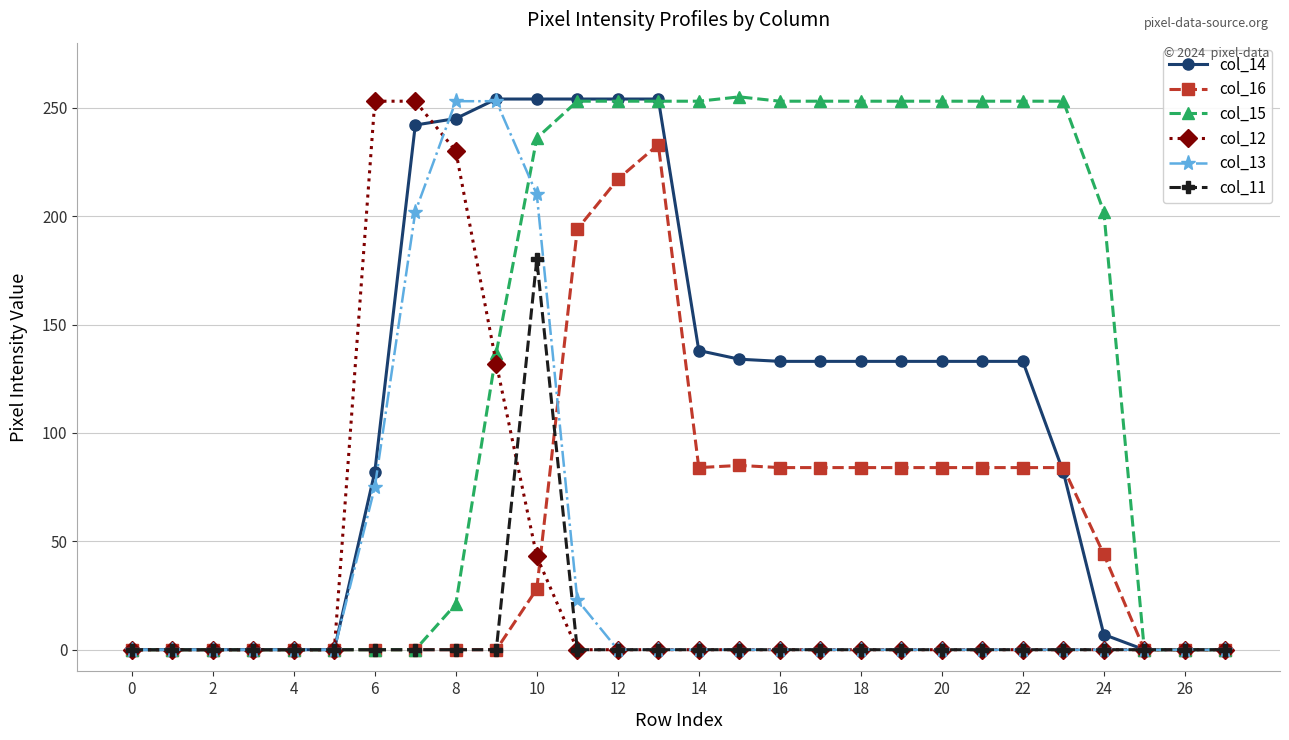

Which series has the largest total across all categories?

col_15